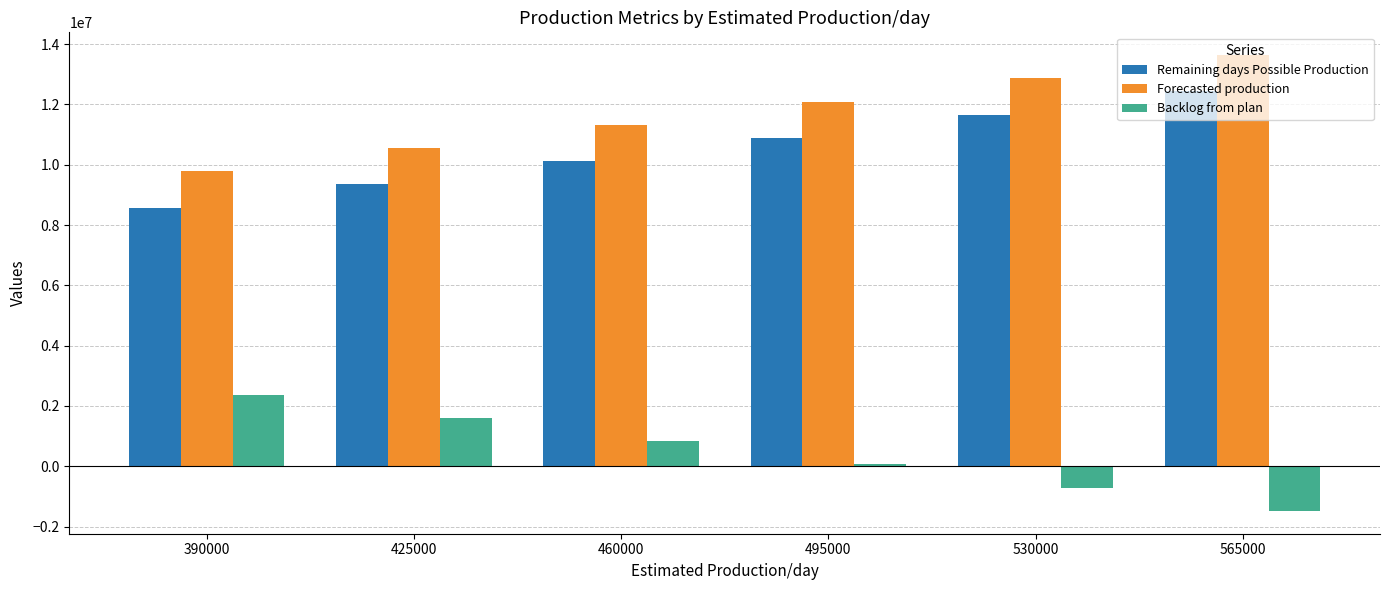

Are the bars horizontal?

No